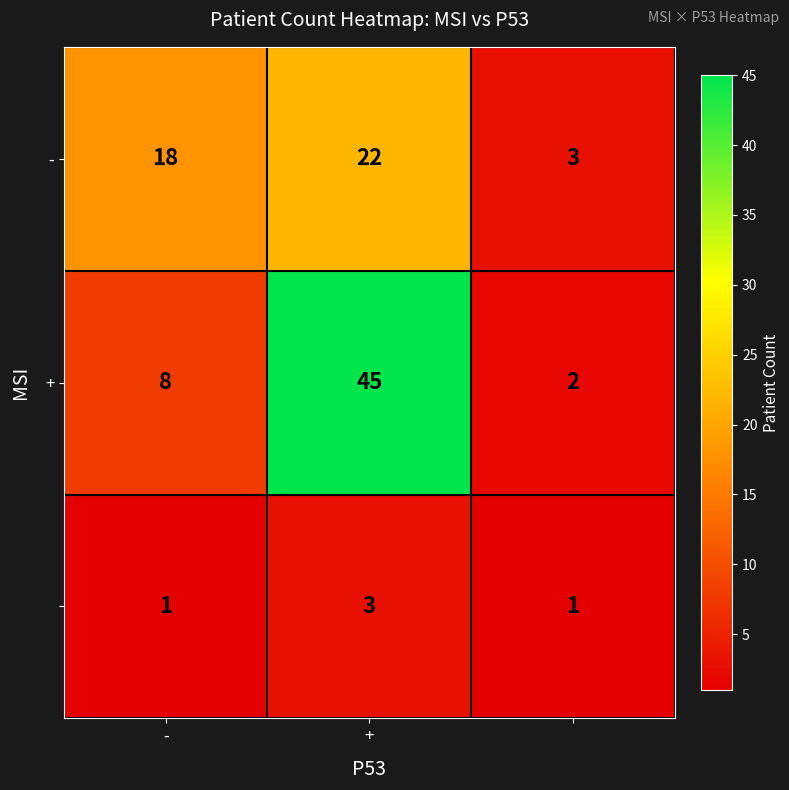

How many distinct data groups are displayed?

3